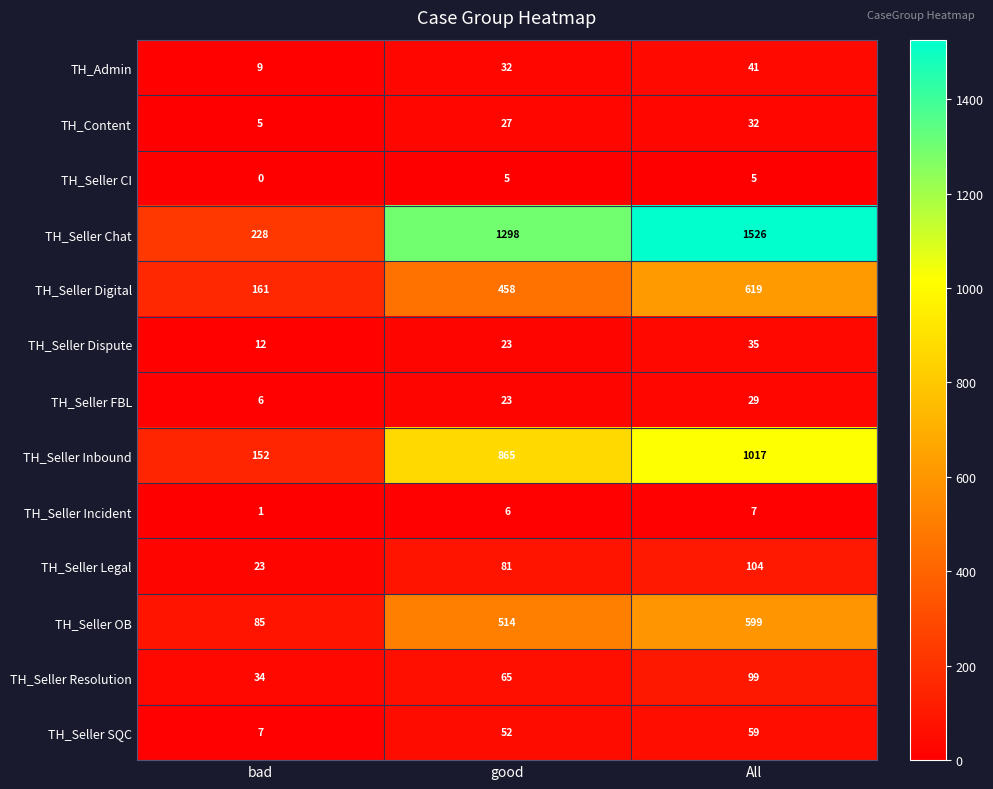

List the series in order of their peak value, lowest first.

TH_Seller CI, TH_Seller Incident, TH_Seller FBL, TH_Content, TH_Seller Dispute, TH_Admin, TH_Seller SQC, TH_Seller Resolution, TH_Seller Legal, TH_Seller OB, TH_Seller Digital, TH_Seller Inbound, TH_Seller Chat